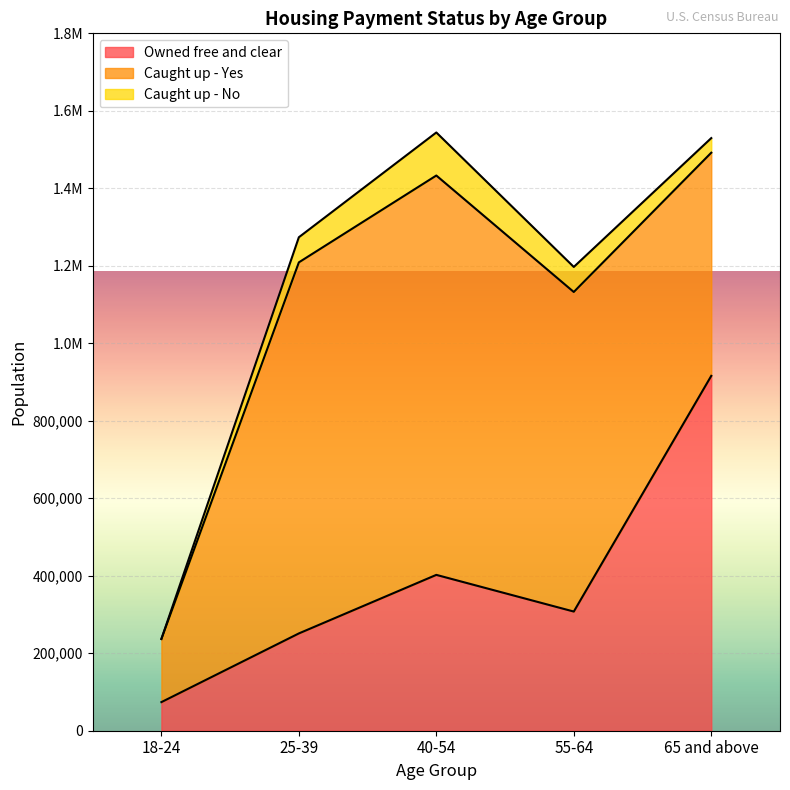

List the series in order of their overall mean, highest first.

Caught up - Yes, Owned free and clear, Caught up - No